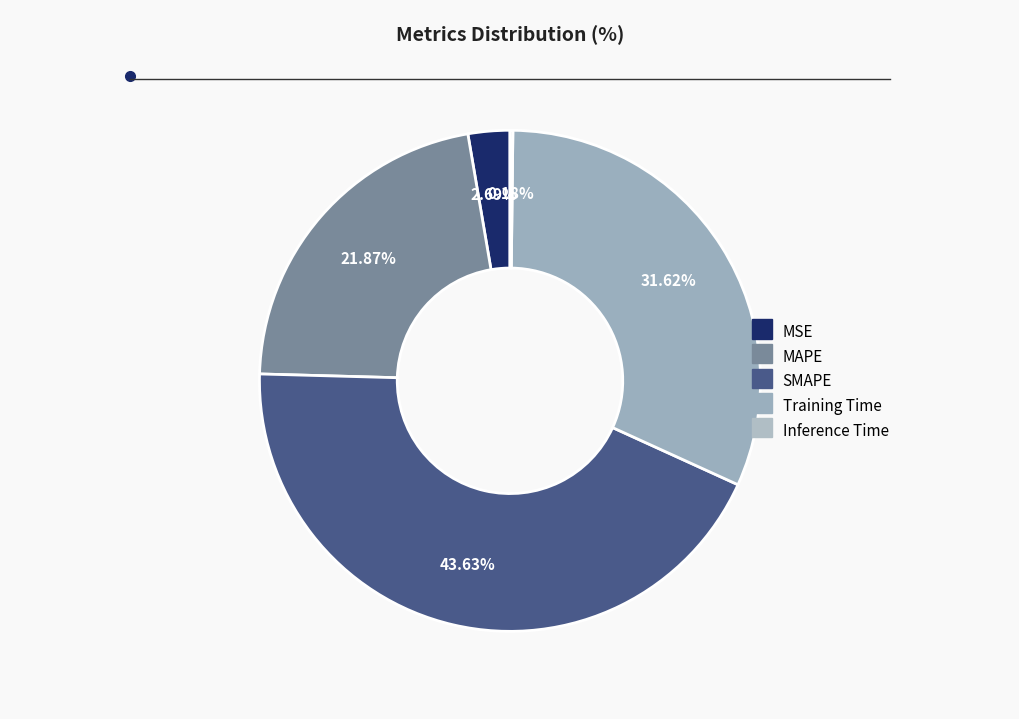

Rank the categories by value from highest to lowest.

SMAPE, Training Time, MAPE, MSE, Inference Time